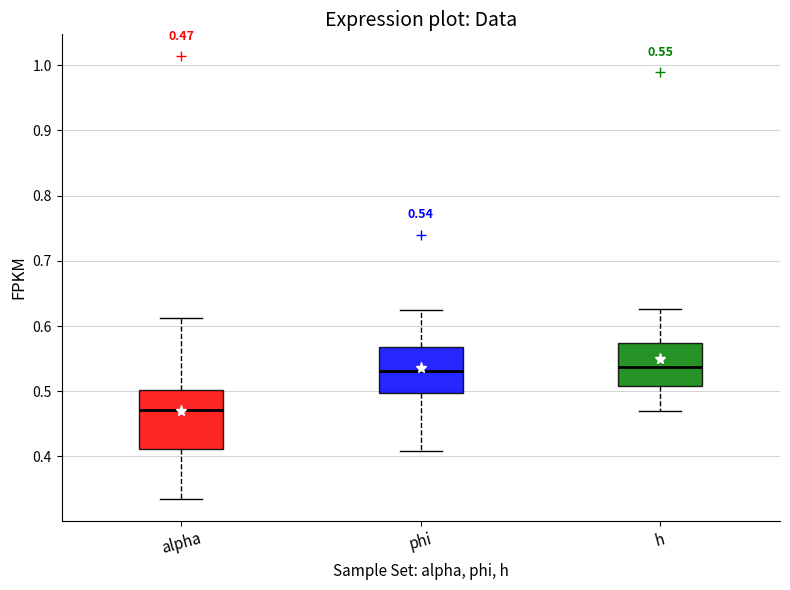

Which box is the tallest, from its lower edge to its upper edge?

alpha